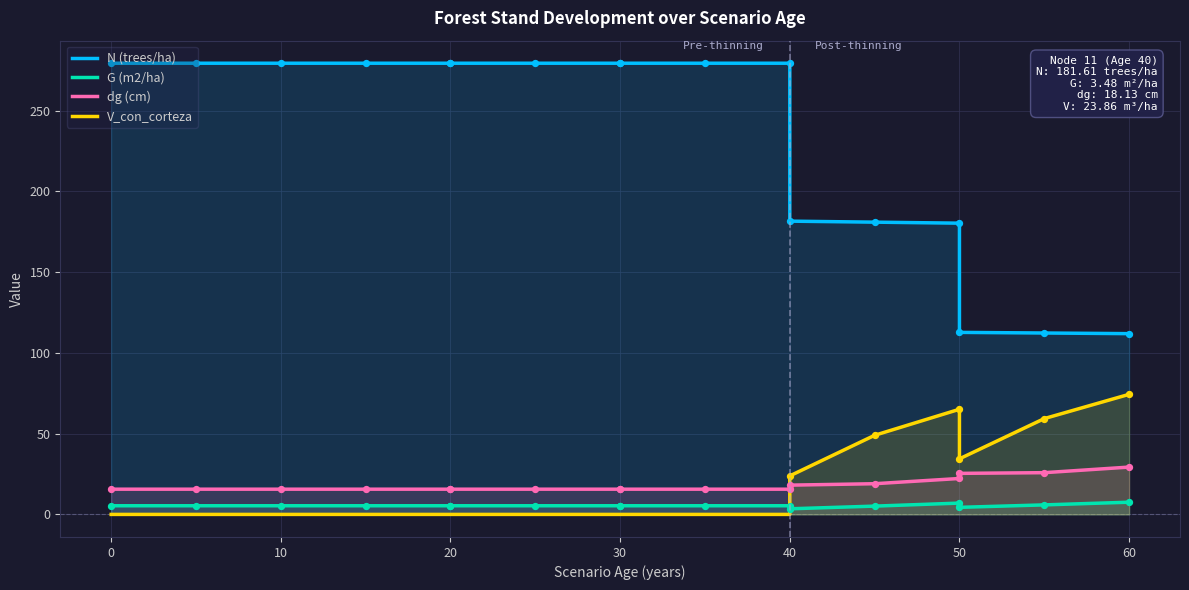

Which series contains the highest Y value?

N (trees/ha)